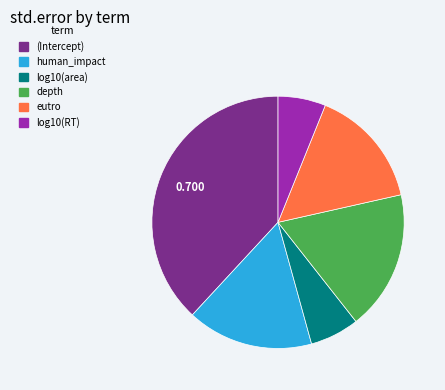

True or false: human_impact accounts for 16% of the total.

True